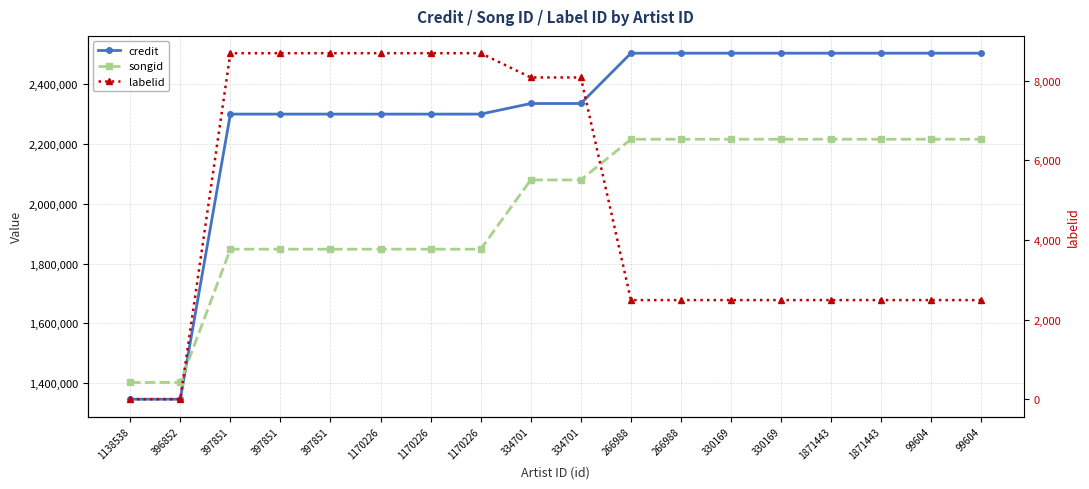

Rank the series at 99604 from highest to lowest value.

credit, songid, labelid